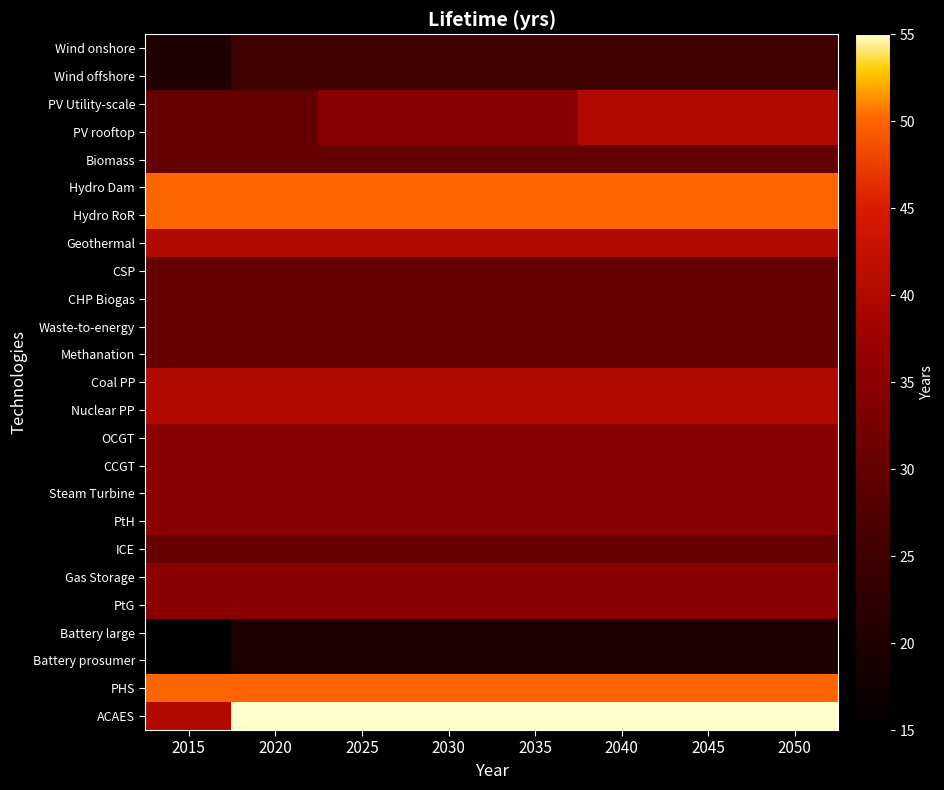

What is the greatest value displayed?

55